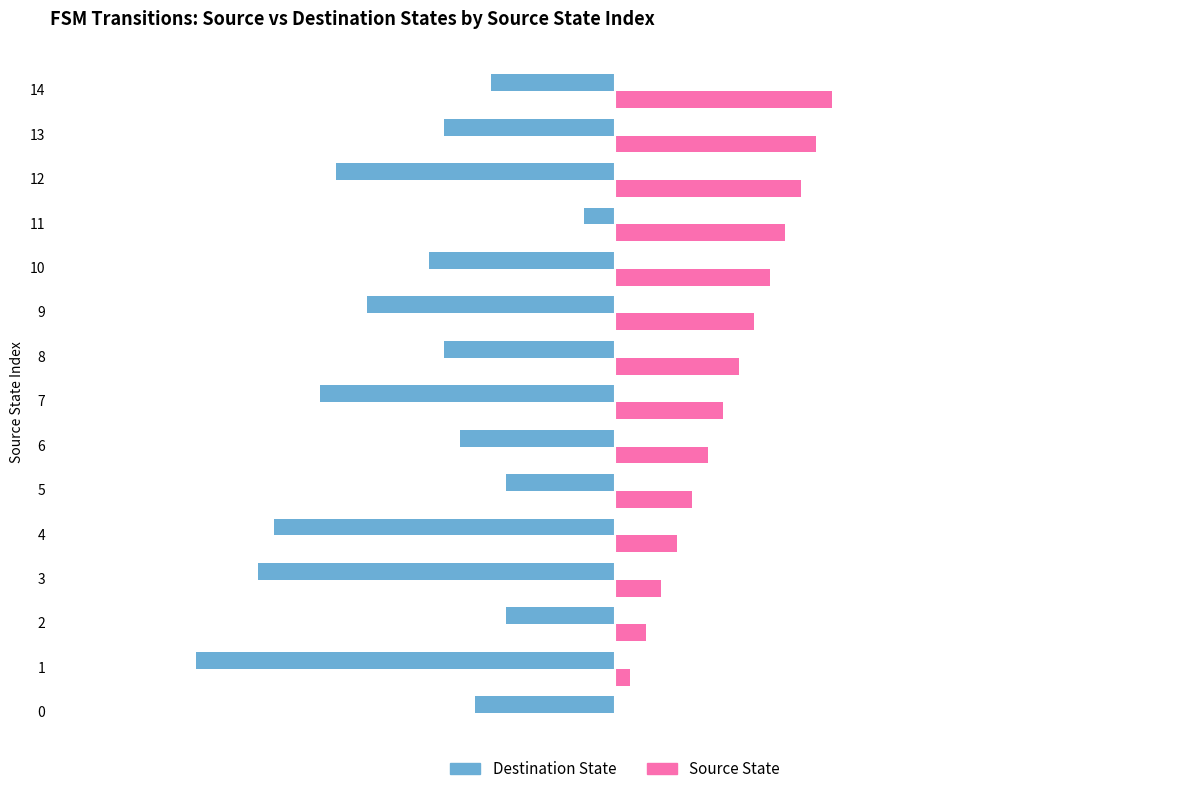

True or false: Source State has a value of 12 at 12.

True